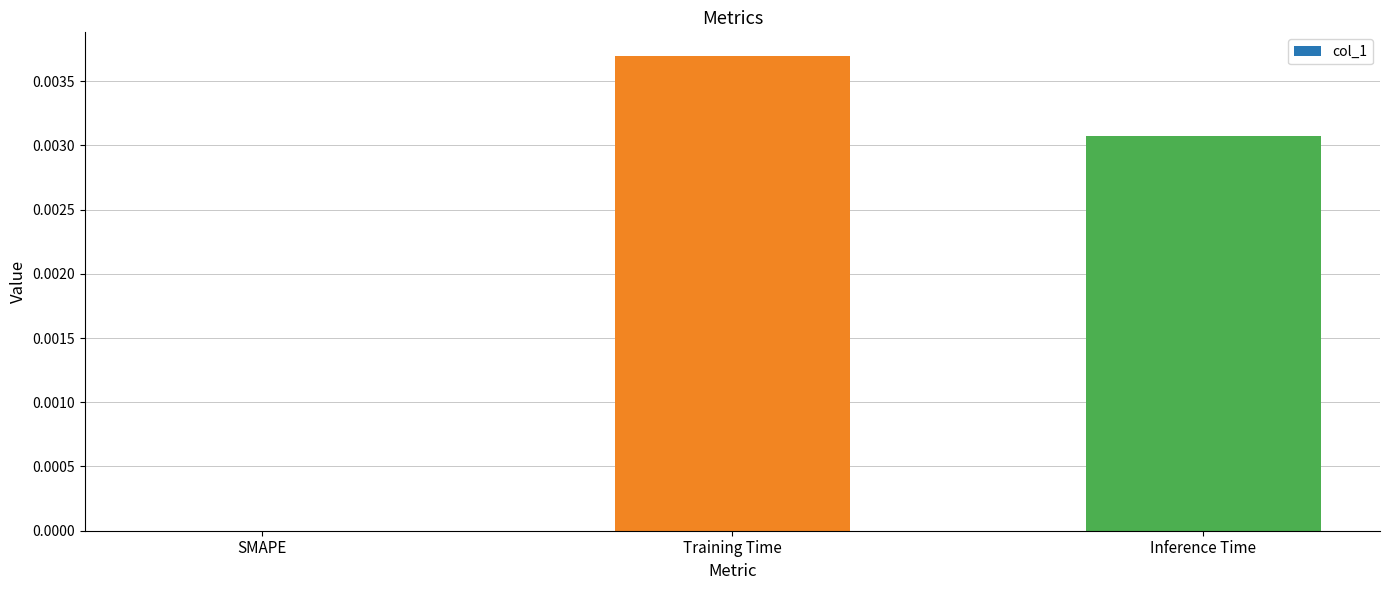

Is it true that the value at Training Time is 0.0?

True